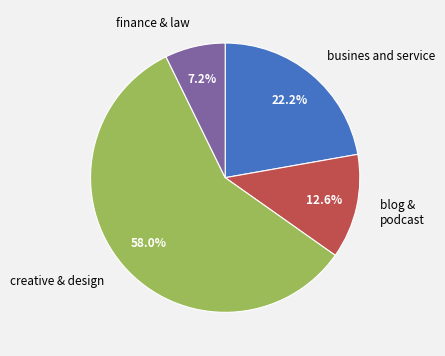

What percentage is the finance & law slice, to the nearest percent?

7%